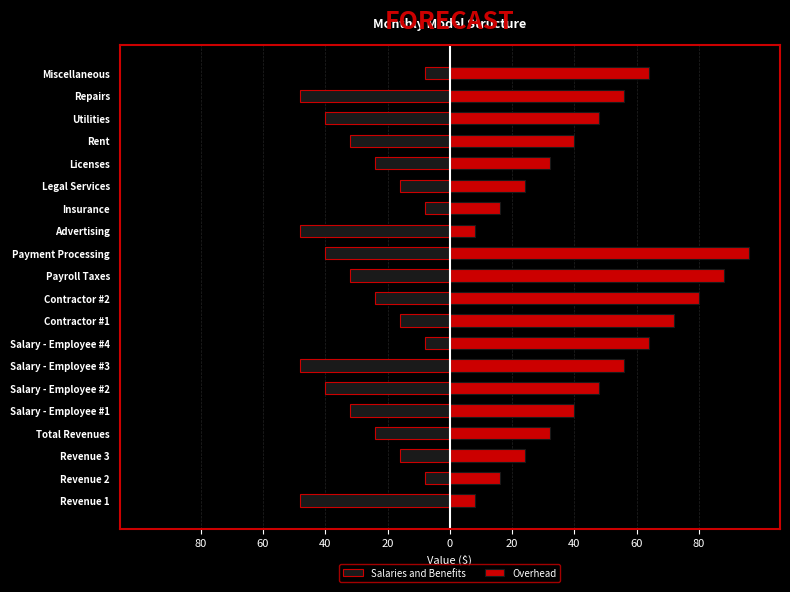

What is the total value across all series at Licenses?

8